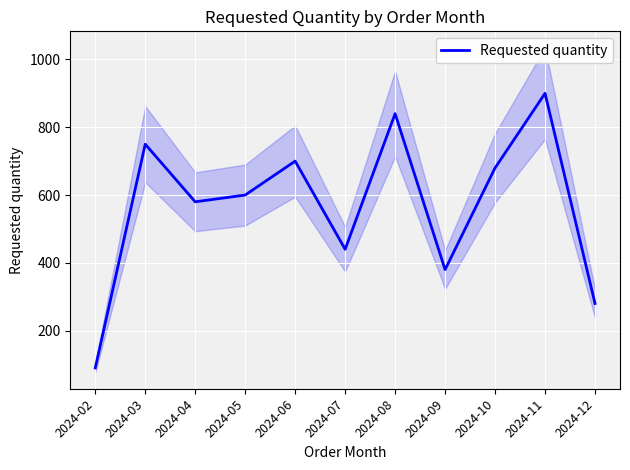

At which label is the value closest to 495?

2024-07